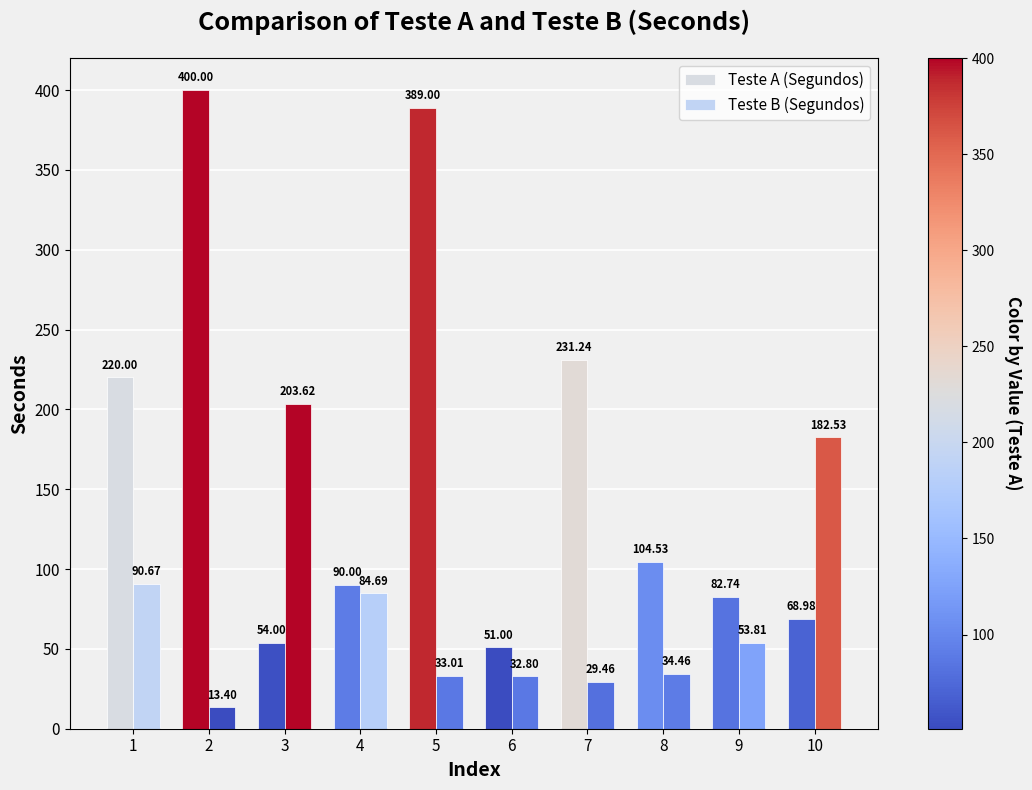

Reading left to right, list all the values displayed in this chart.

Teste A (Segundos): 220.0	400.0	54.0	90.0	389.0	51.0	231.2	104.5	82.7	69.0
Teste B (Segundos): 90.7	13.4	203.6	84.7	33.0	32.8	29.5	34.5	53.8	182.5